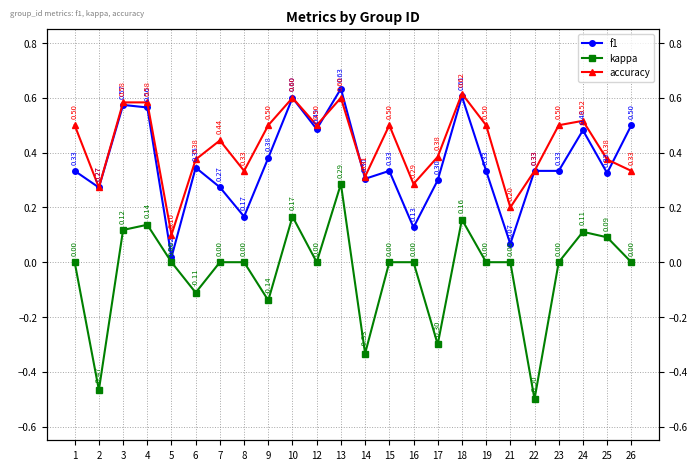

What is the lowest value of the accuracy series?

0.1